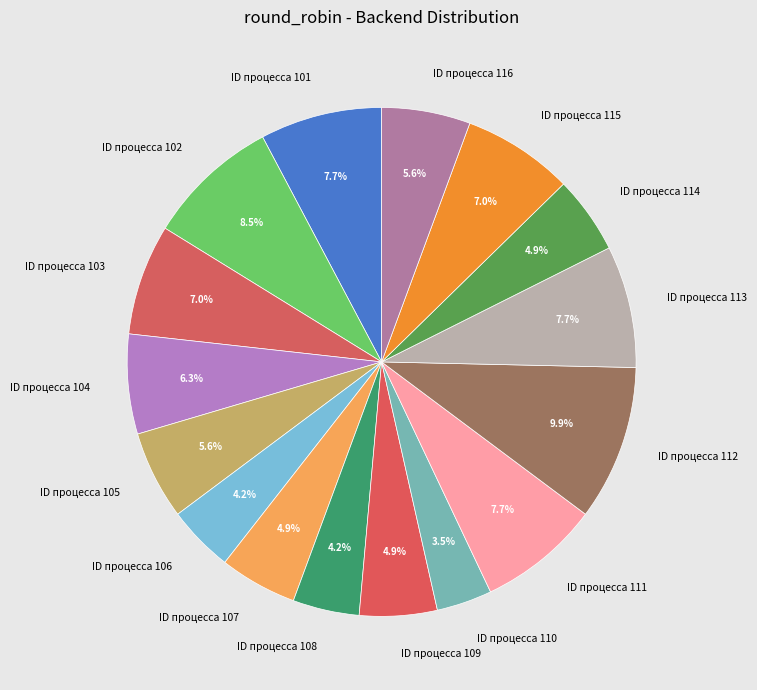

To the nearest percent, what is the difference between the largest and smallest slice percentages?

6%